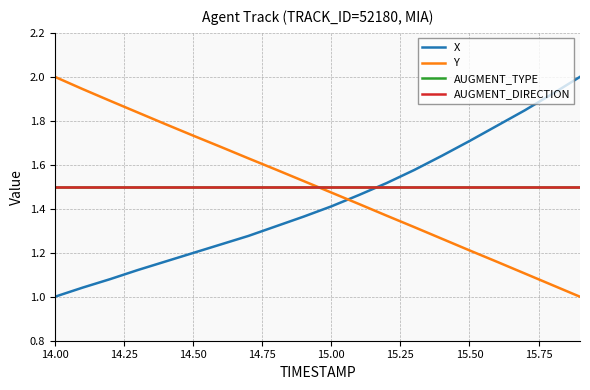

What is the maximum value for AUGMENT_DIRECTION?

1.5